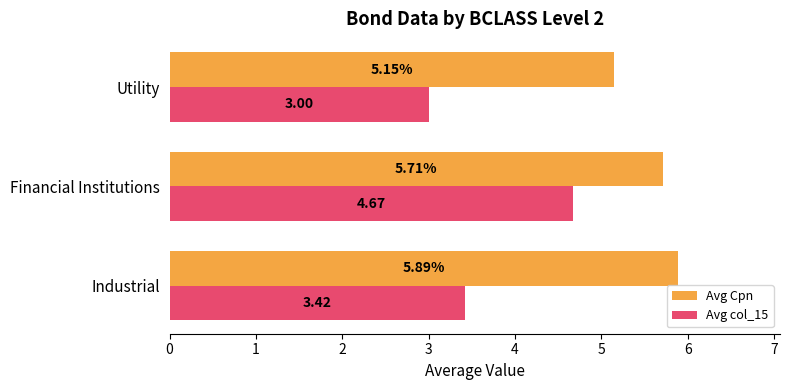

At which label is Avg col_15 closest to 3?

Utility